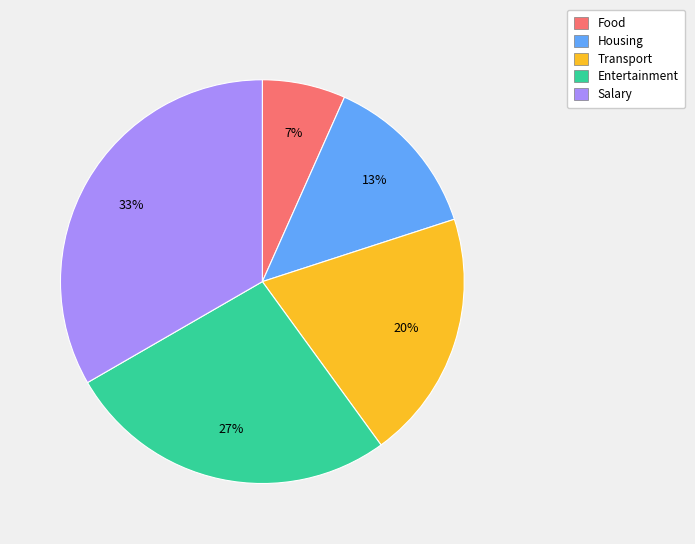

Does any single category account for the majority?

No